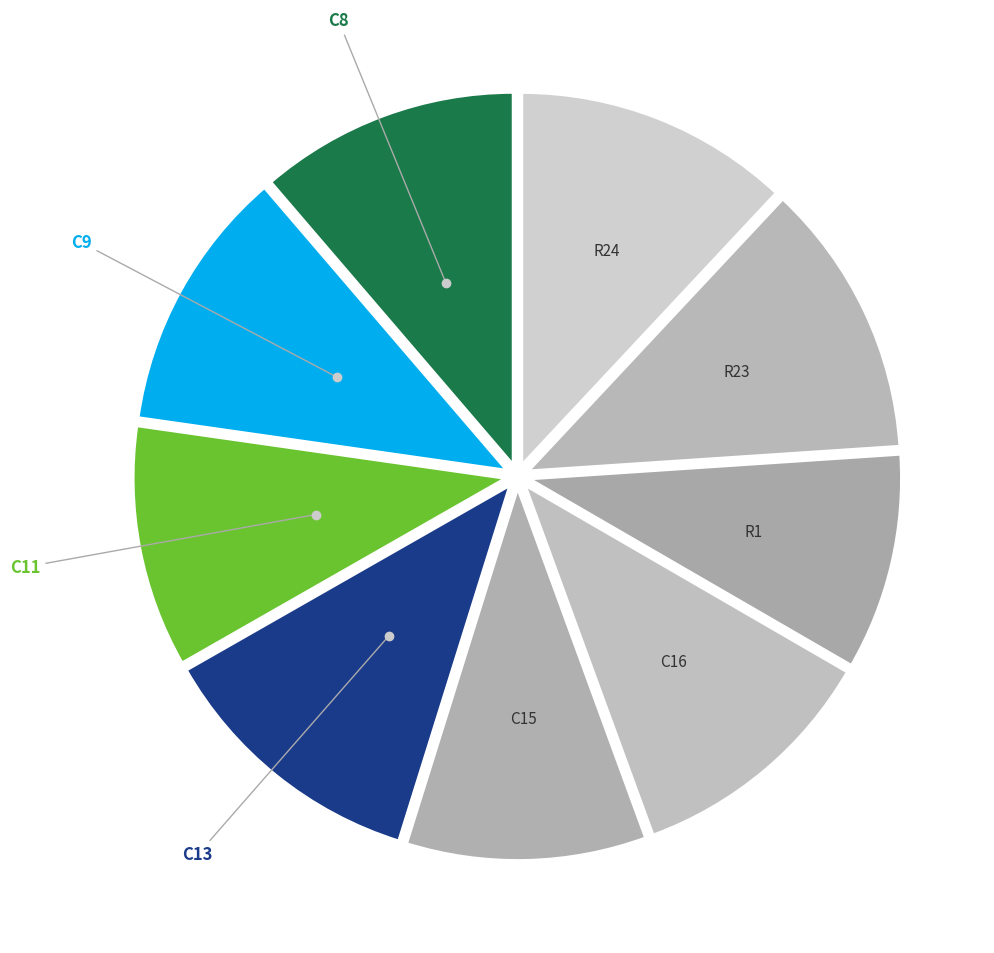

Is there a majority slice in this chart?

No